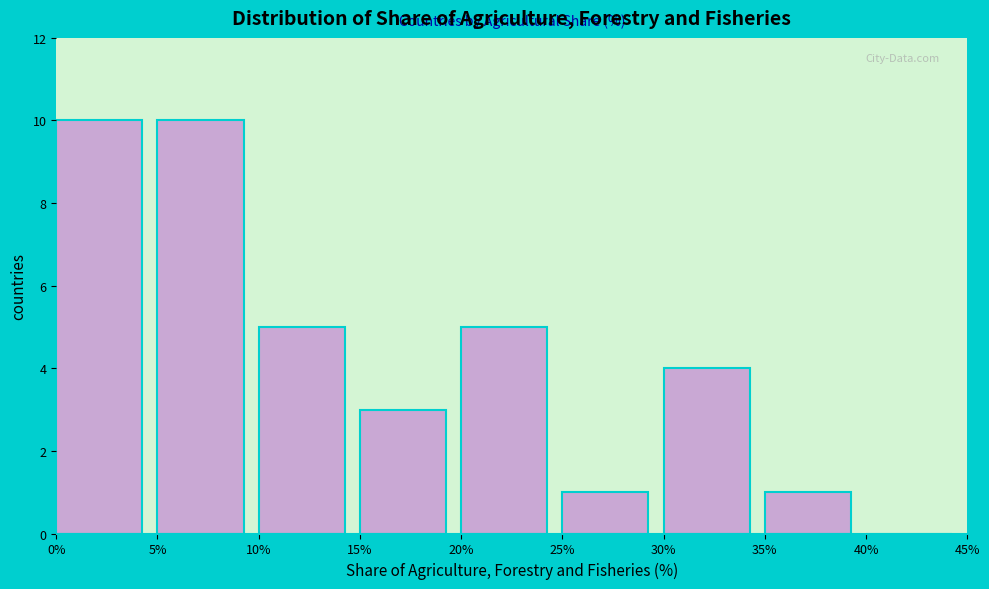

Reading left to right, list every bar in this chart as the range it spans on the x-axis followed by its height. The values are not printed on the chart, so give them approximately, as read against the axis.

0% to 5%: 10
5% to 10%: 10
10% to 15%: 5
15% to 20%: 3
20% to 25%: 5
25% to 30%: 1
30% to 35%: 4
35% to 40%: 1
40% to 45%: 0